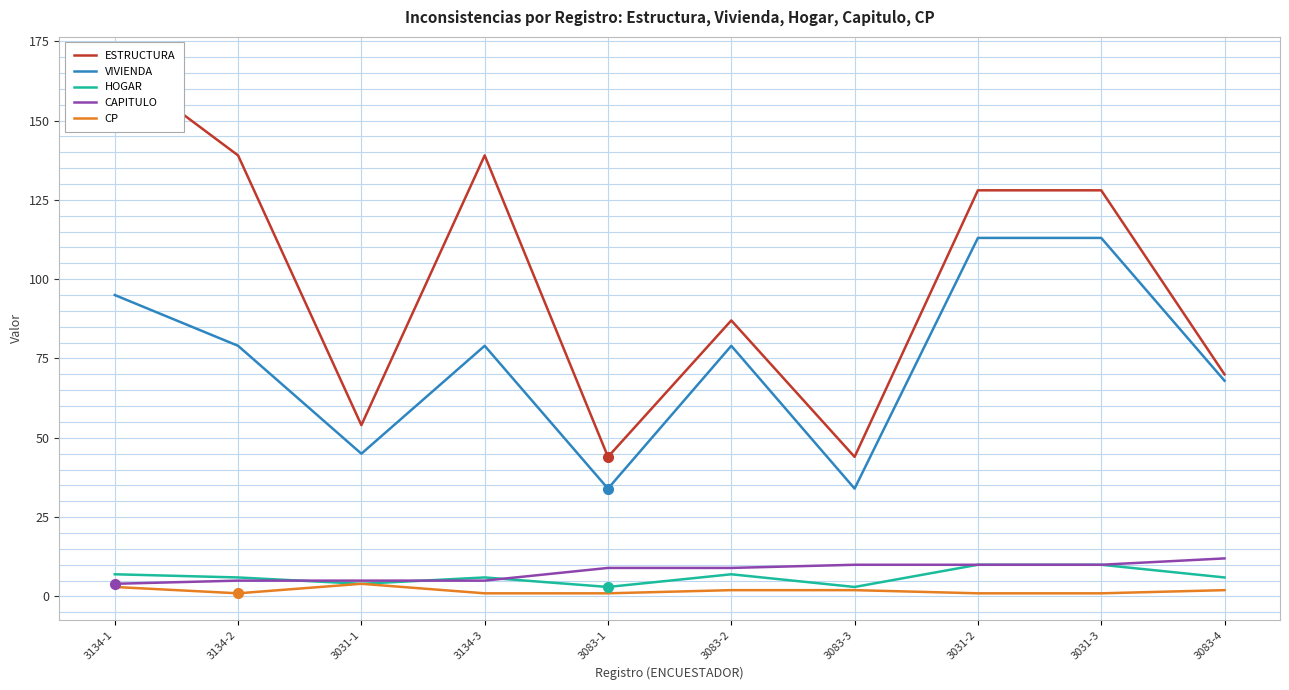

Reading right to left, list all the values displayed in this chart.

ESTRUCTURA: 3083-4=70	3031-3=128	3031-2=128	3083-3=44	3083-2=87	3083-1=44	3134-3=139	3031-1=54	3134-2=139	3134-1=168
VIVIENDA: 3083-4=68	3031-3=113	3031-2=113	3083-3=34	3083-2=79	3083-1=34	3134-3=79	3031-1=45	3134-2=79	3134-1=95
HOGAR: 3083-4=6	3031-3=10	3031-2=10	3083-3=3	3083-2=7	3083-1=3	3134-3=6	3031-1=4	3134-2=6	3134-1=7
CAPITULO: 3083-4=12	3031-3=10	3031-2=10	3083-3=10	3083-2=9	3083-1=9	3134-3=5	3031-1=5	3134-2=5	3134-1=4
CP: 3083-4=2	3031-3=1	3031-2=1	3083-3=2	3083-2=2	3083-1=1	3134-3=1	3031-1=4	3134-2=1	3134-1=3